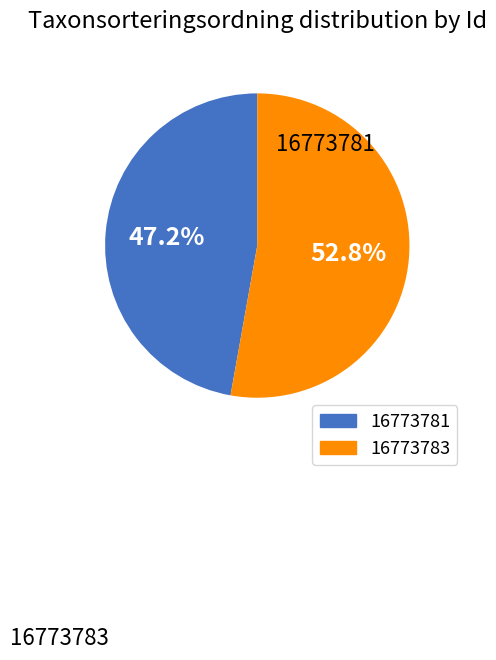

Does 16773783 account for over 50% of the chart?

Yes